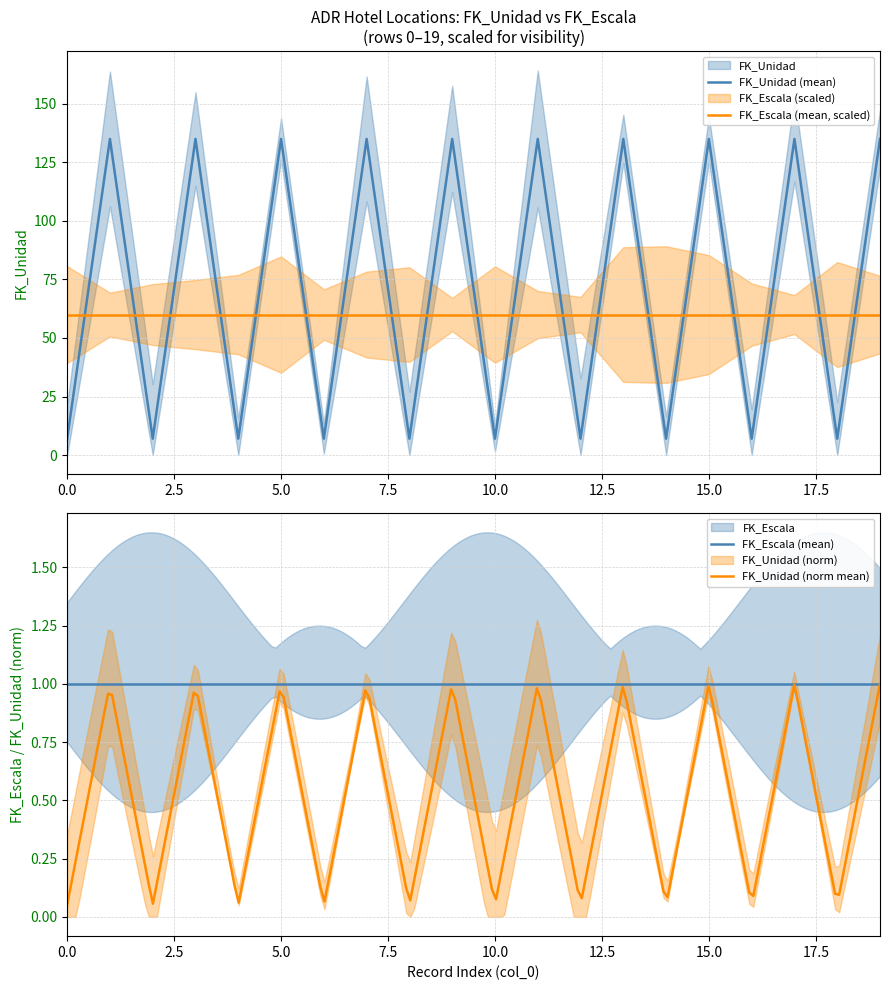

What is the value of the 10th point from the left?

135